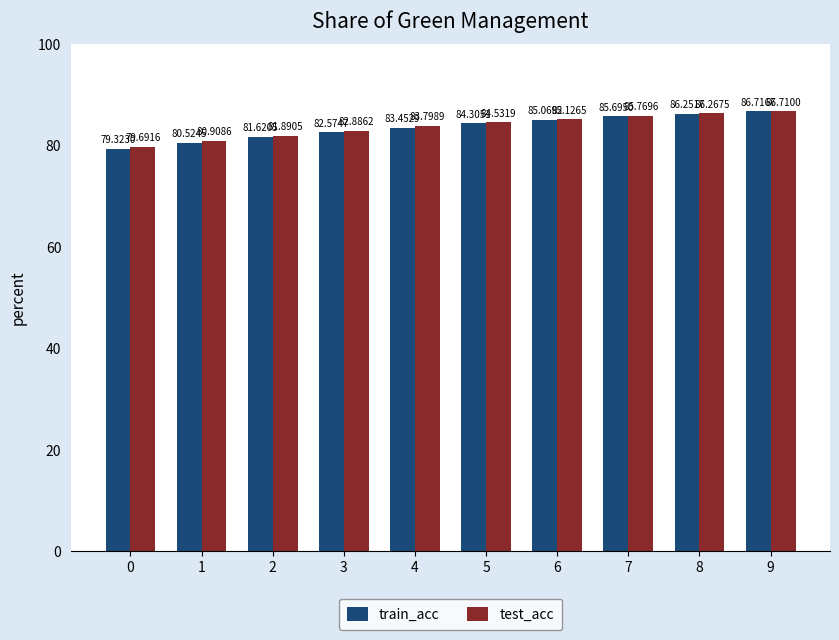

At 6, list the series in order from smallest to largest.

train_acc, test_acc